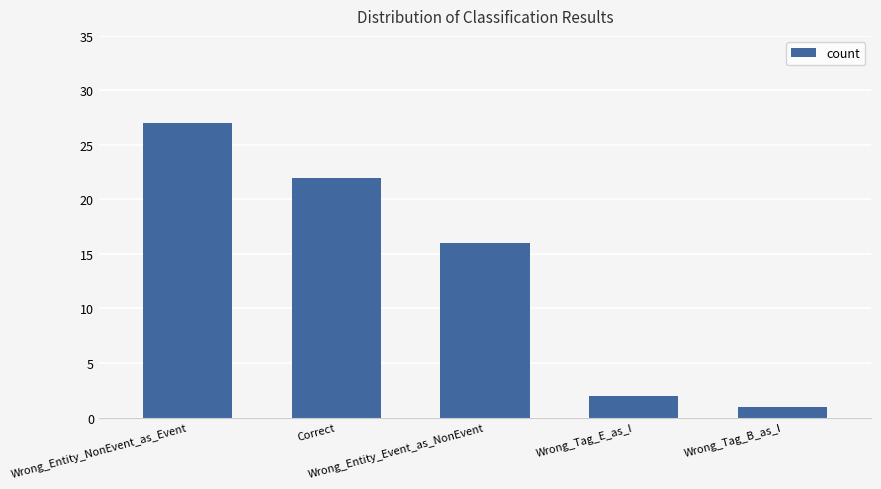

What is the value of the 1st bar from the left?

27